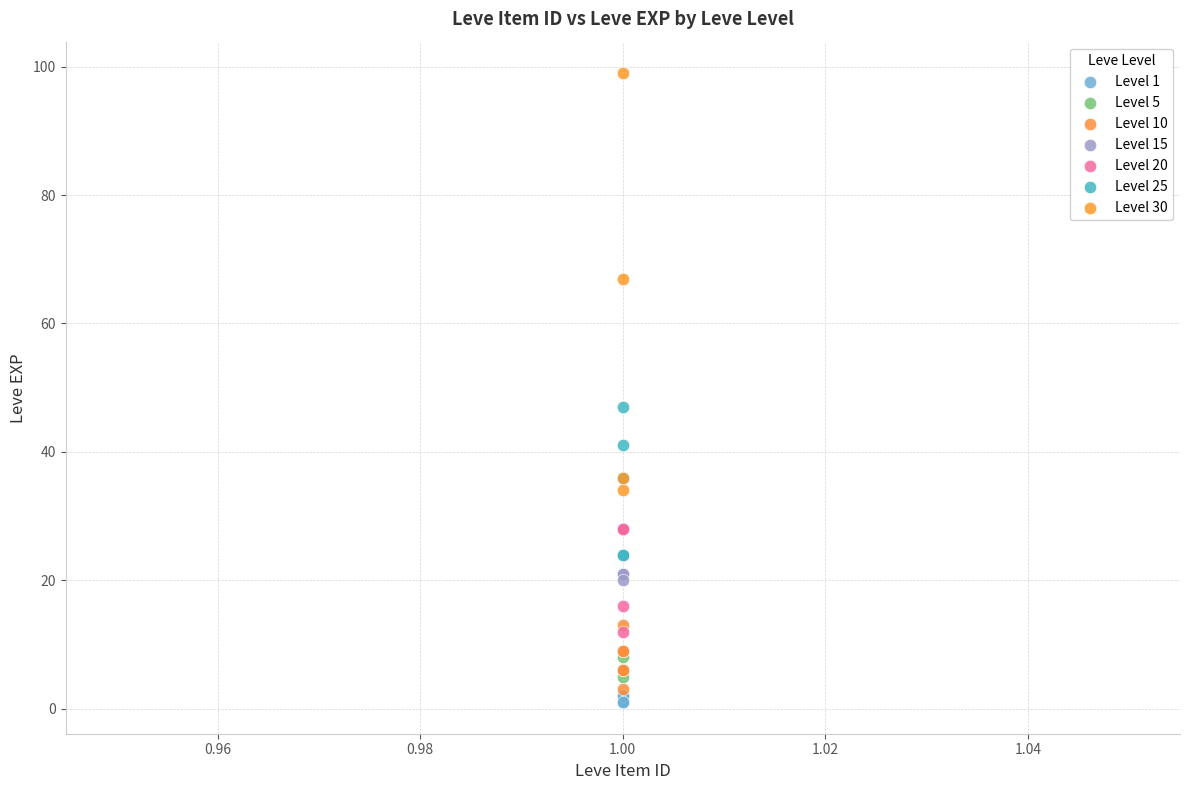

Which series contains the highest Y value?

Level 30